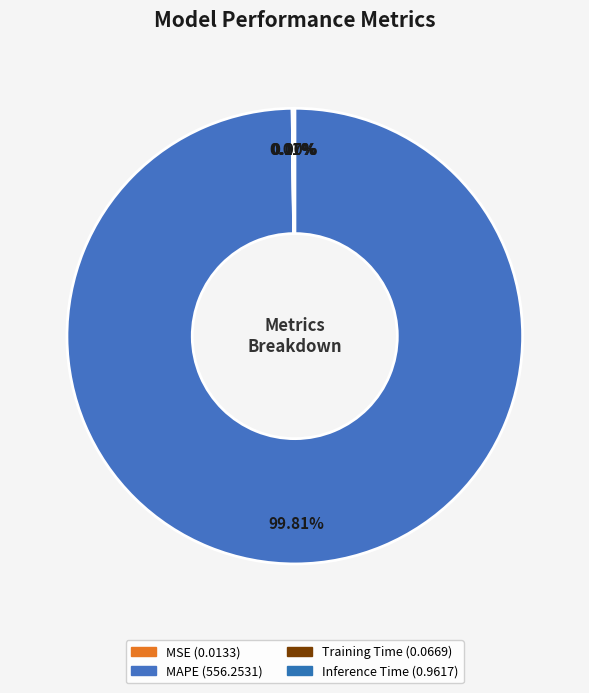

Is Training Time the majority of the pie?

No